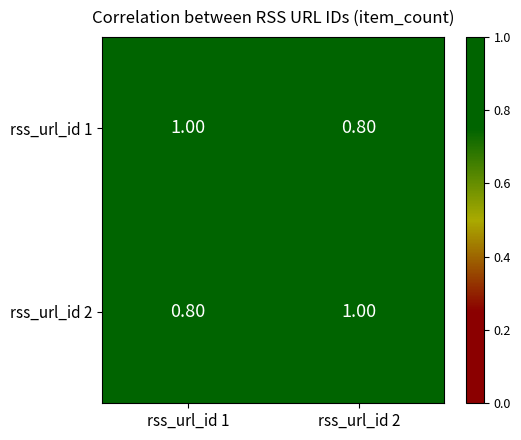

What is the total value across all series at rss_url_id 1?

1.8